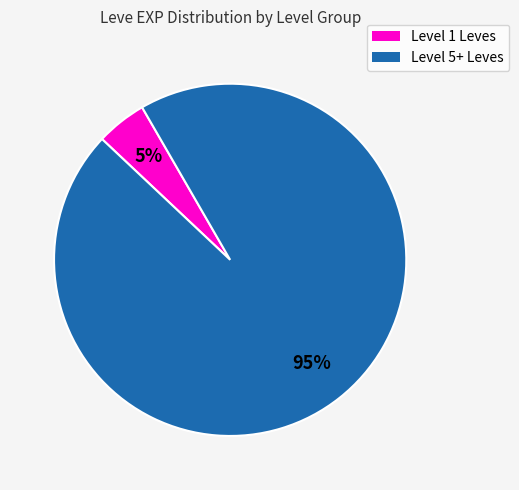

How many slices are in this pie chart?

2